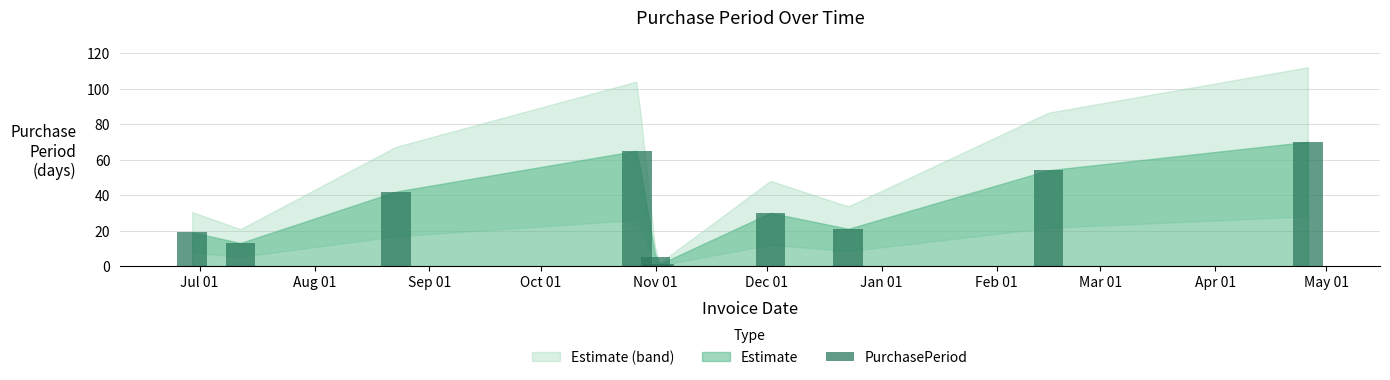

What is the maximum value shown in the chart?

70